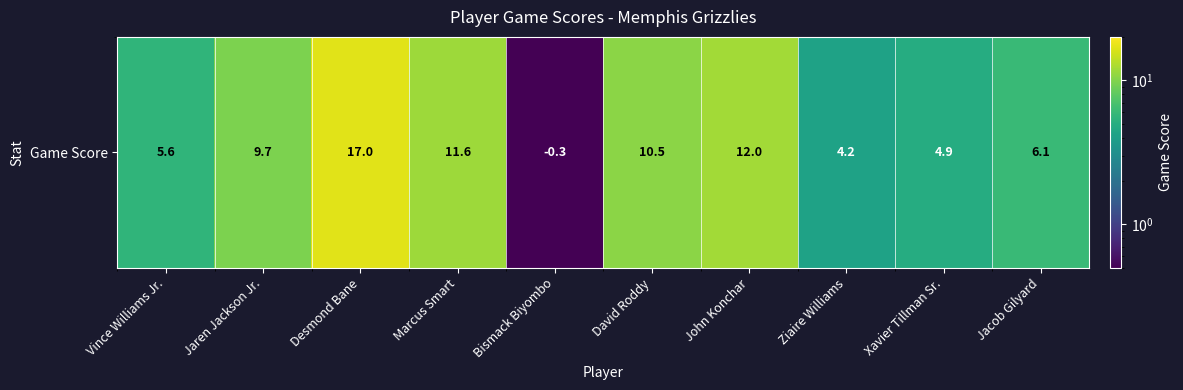

Rank the categories by value from highest to lowest.

Desmond Bane, John Konchar, Marcus Smart, David Roddy, Jaren Jackson Jr., Jacob Gilyard, Vince Williams Jr., Xavier Tillman Sr., Ziaire Williams, Bismack Biyombo